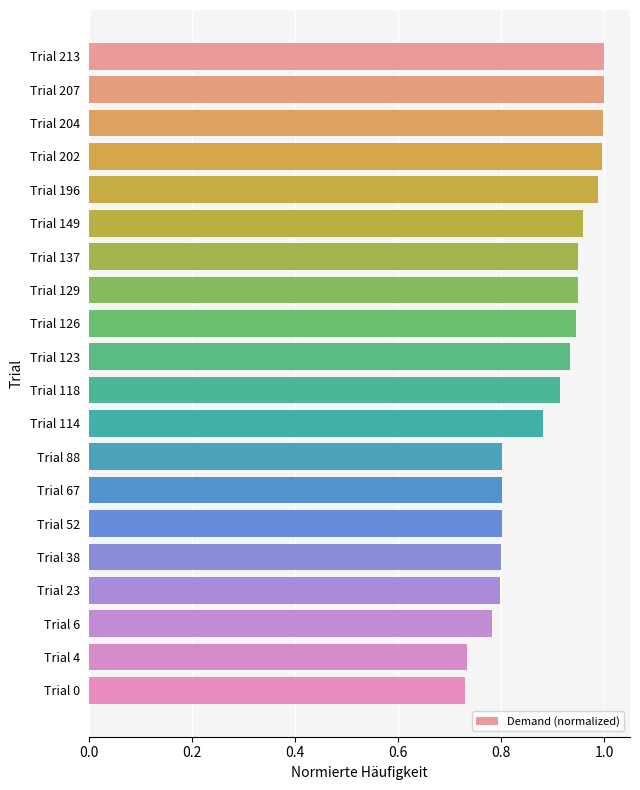

True or false: the data shows 0.8 at Trial 67.

True